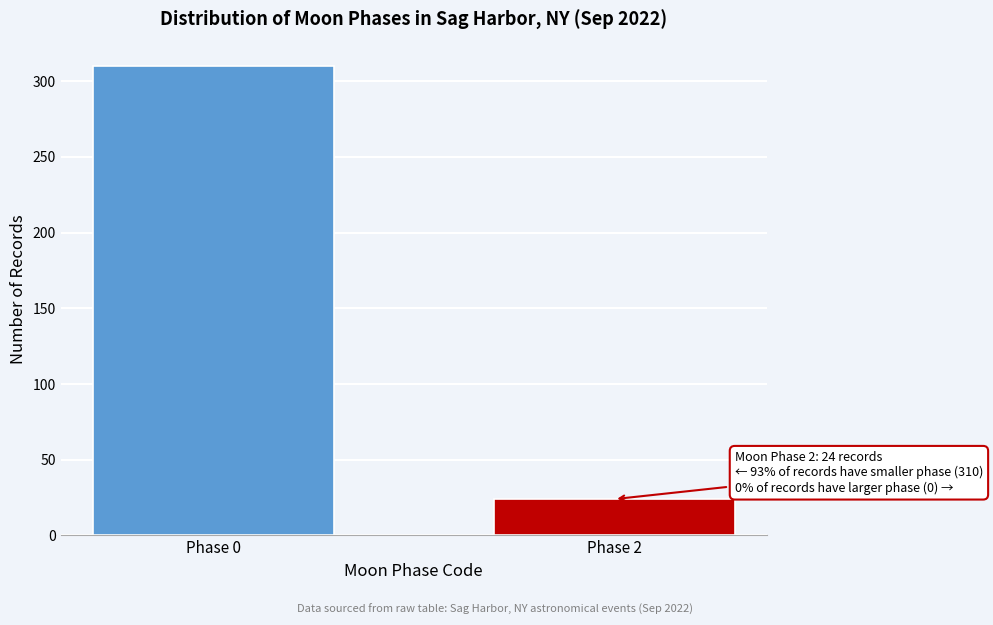

Reading left to right, transcribe all the data shown in this chart.

Phase 0=310	Phase 2=24